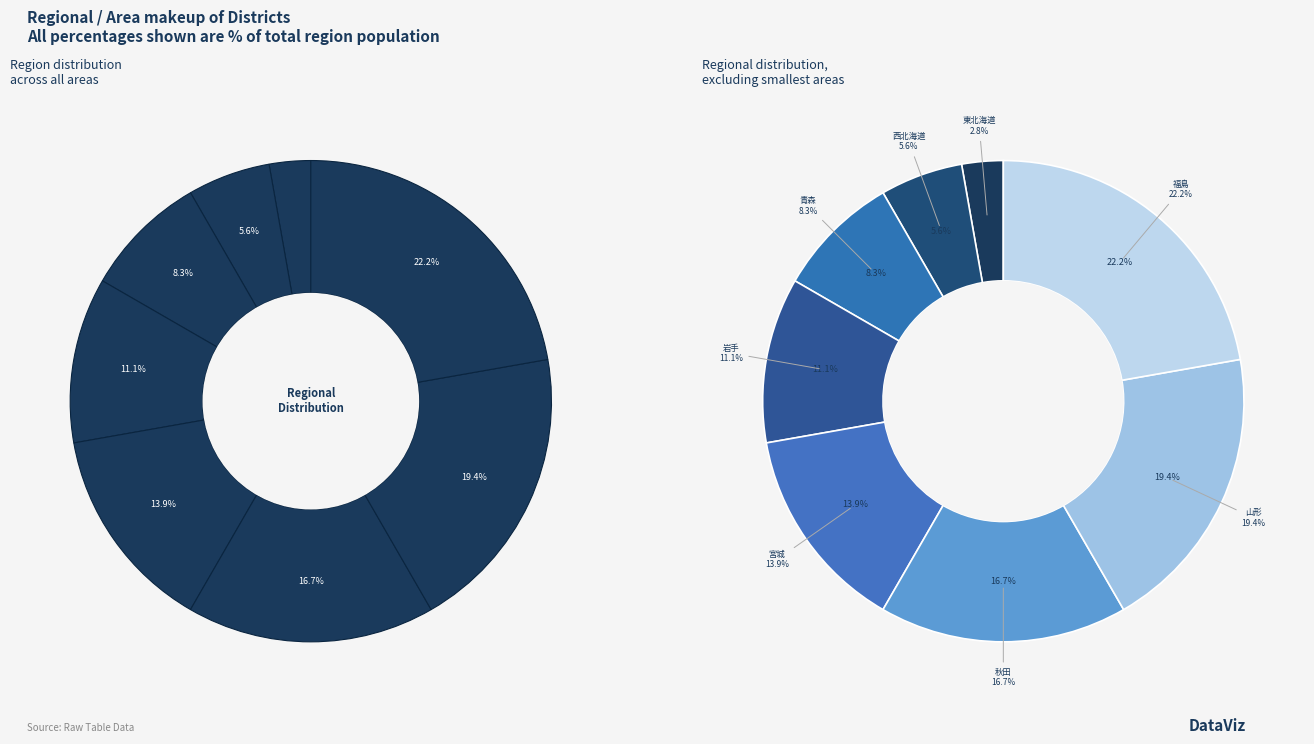

Which category has the biggest portion of the pie?

福島